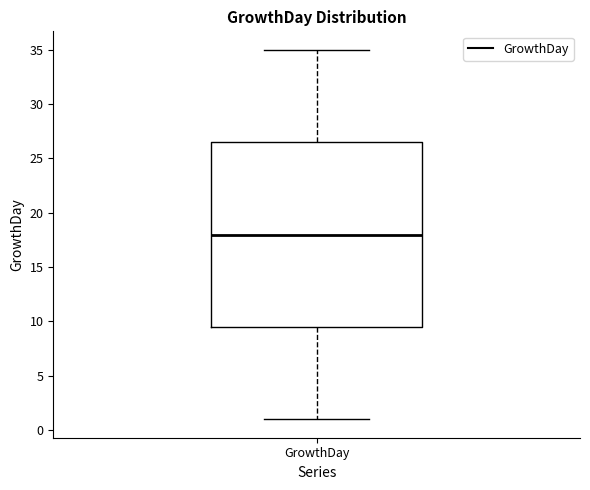

Where is the lower edge of the box for GrowthDay on the y-axis? The values are not printed on the chart, so give them approximately, as read against the axis.

9.5